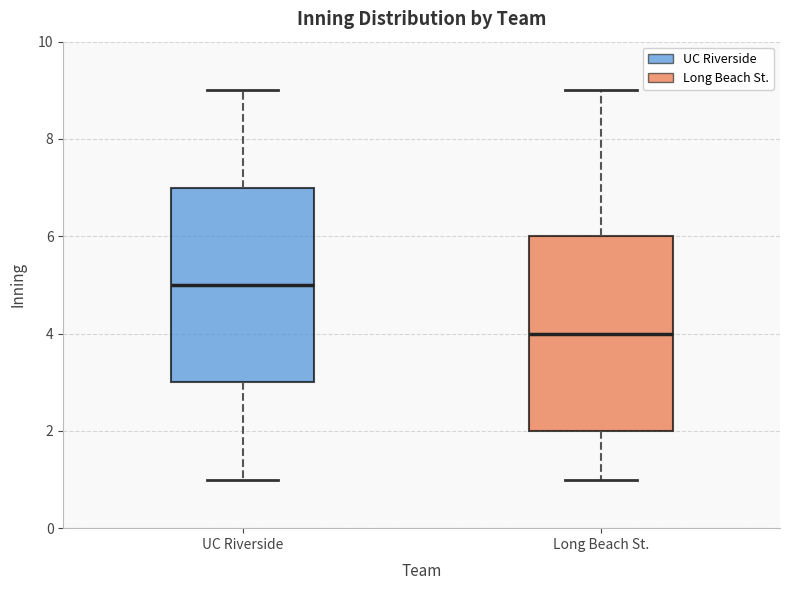

Where does the lower whisker of the box for UC Riverside end on the y-axis? The values are not printed on the chart, so give them approximately, as read against the axis.

1